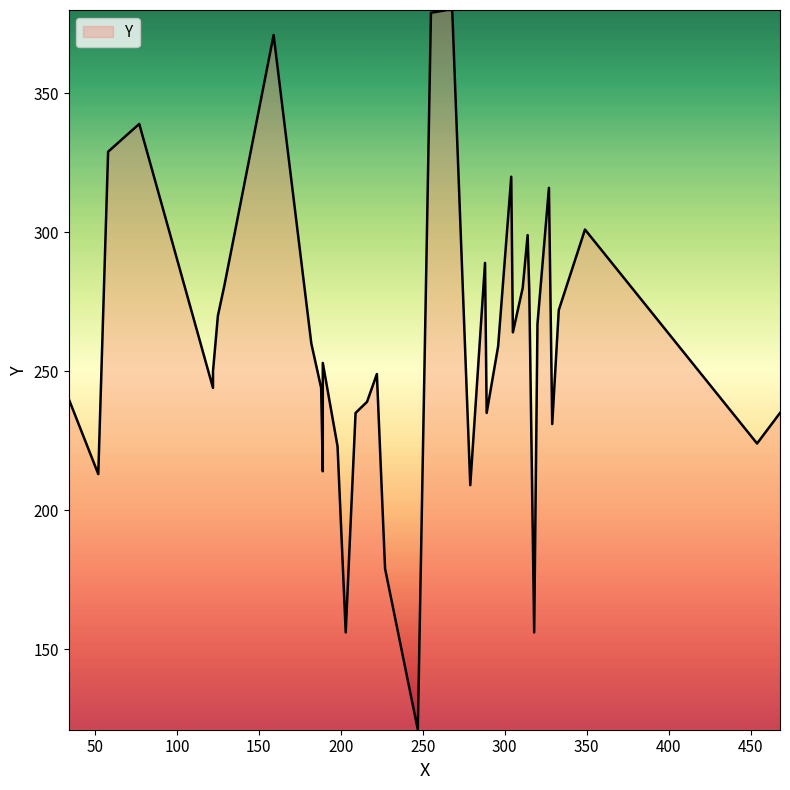

List the labels in order of value, smallest first.

247, 203, 318, 227, 279, 52, 189, 198, 454, 329, 209, 289, 468, 216, 34, 122, 188, 222, 122, 189, 296, 182, 305, 320, 125, 333, 315, 311, 129, 288, 314, 349, 327, 304, 58, 77, 159, 255, 265, 268